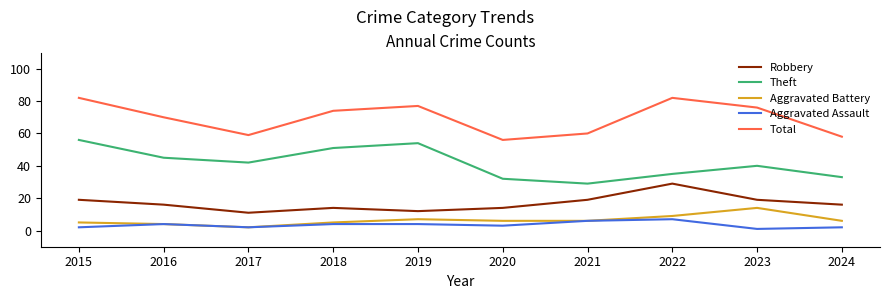

What is the spread (max minus min) of values at 2020?

53